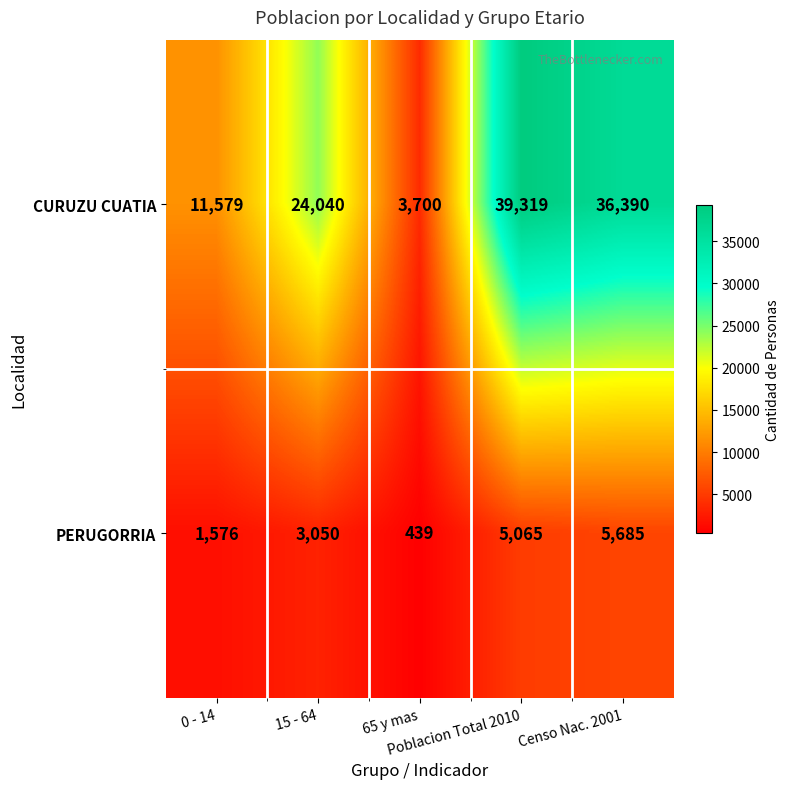

What is the minimum value shown in the chart?

439